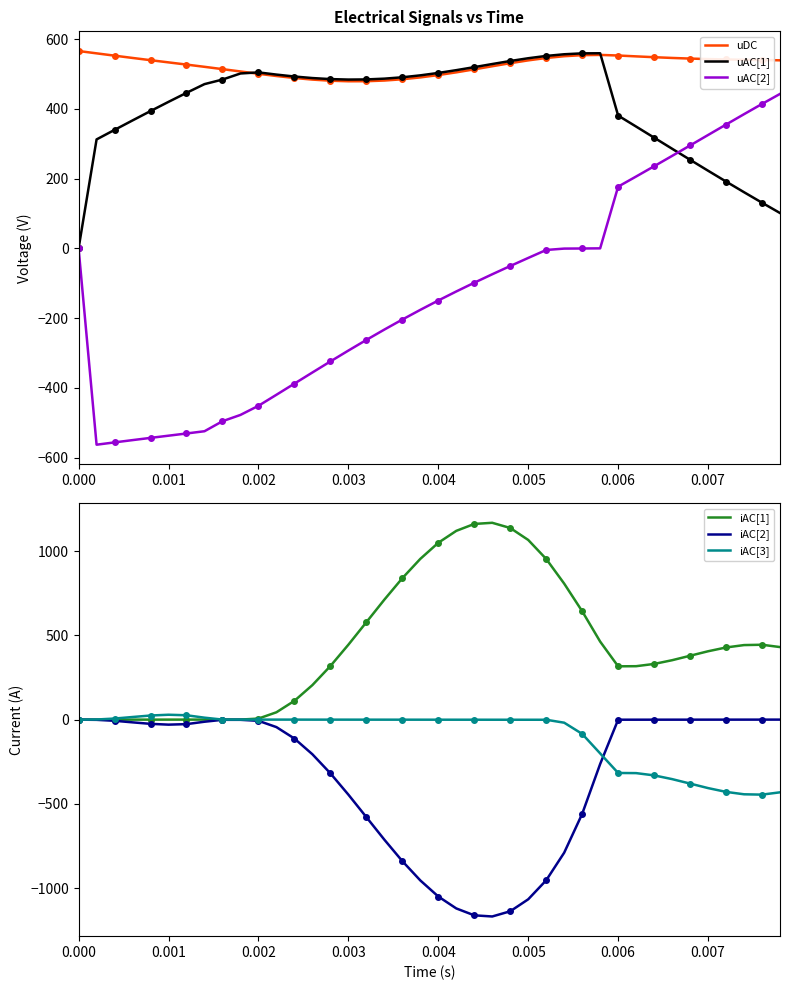

Which series has the largest total across all categories?

uDC